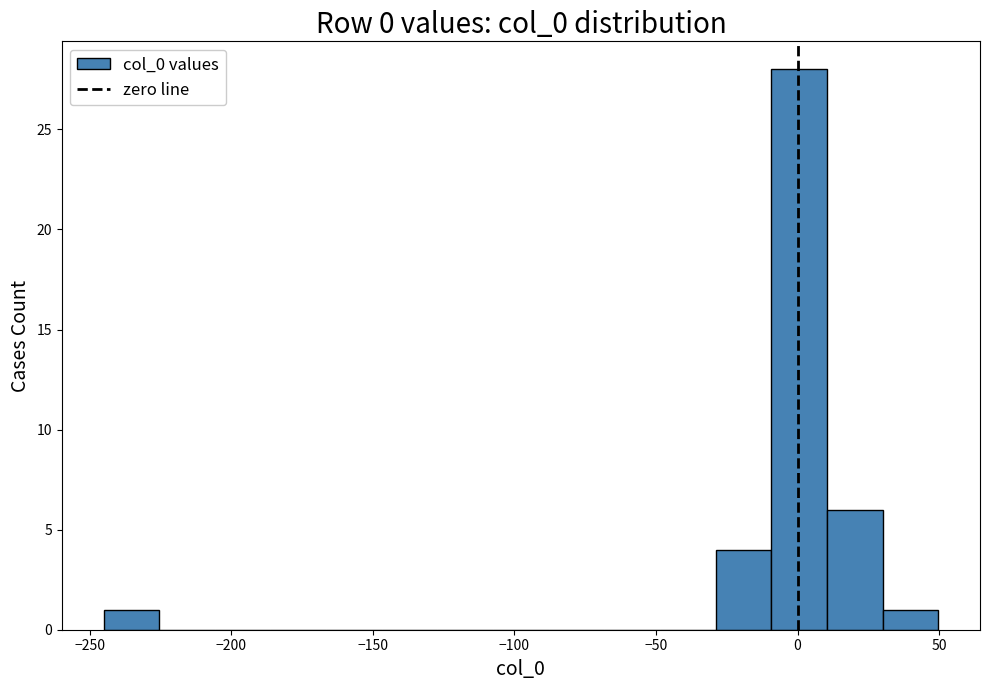

Around what value on the x-axis is the tallest bar? Give the approximate position of its centre, as read against the axis.

0